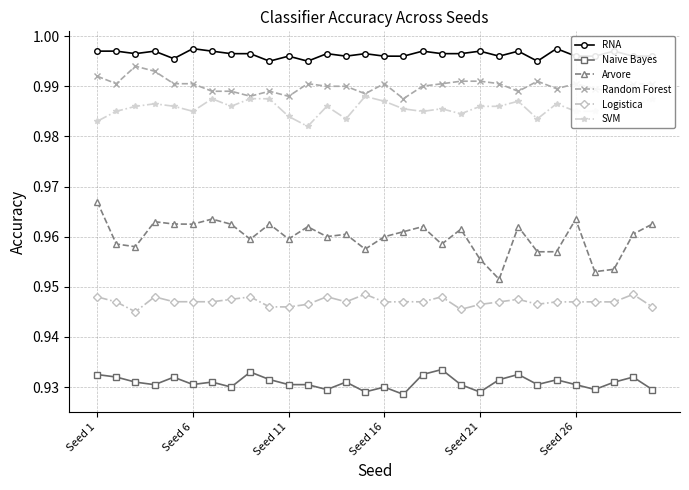

Count the Logistica values in the range 0 to 1.

30